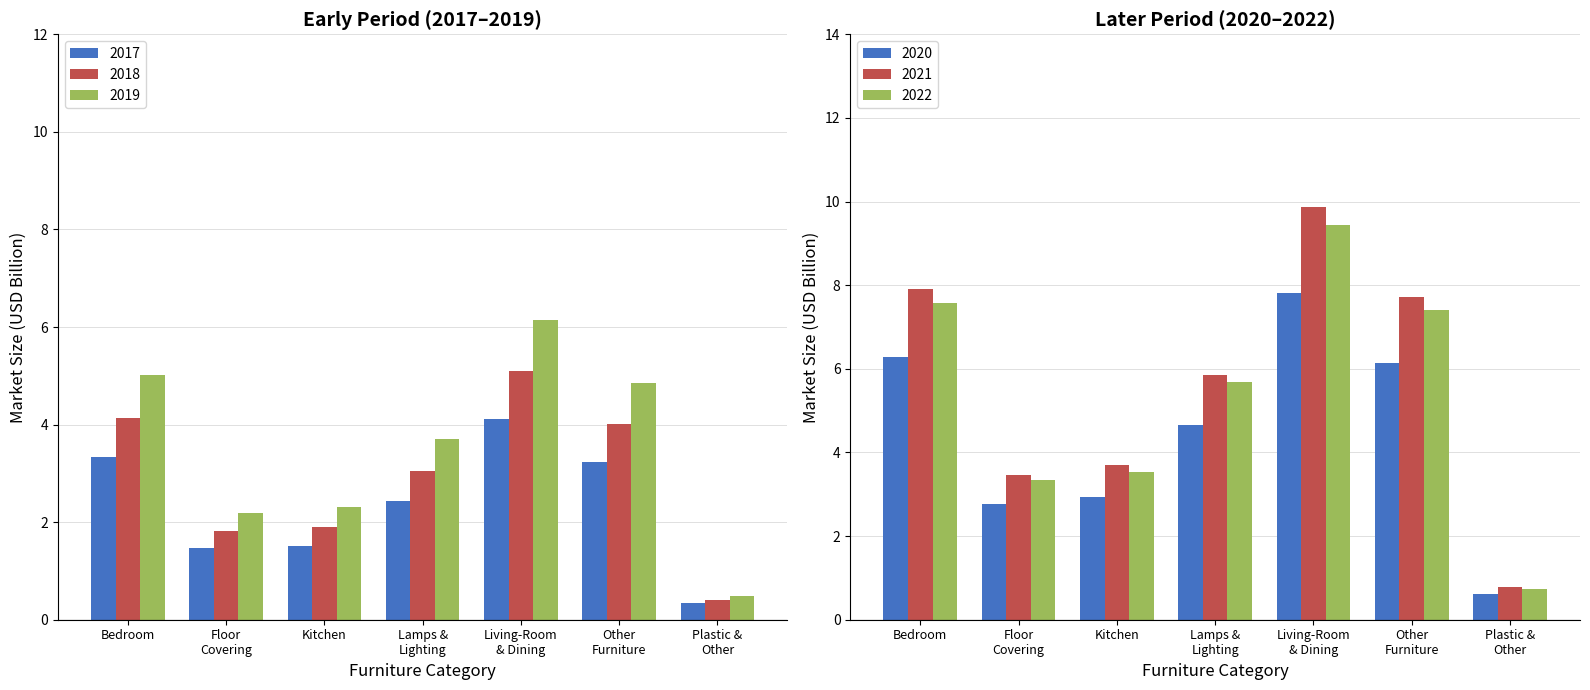

What are all the series names shown in the legend?

2017, 2018, 2019, 2020, 2021, 2022